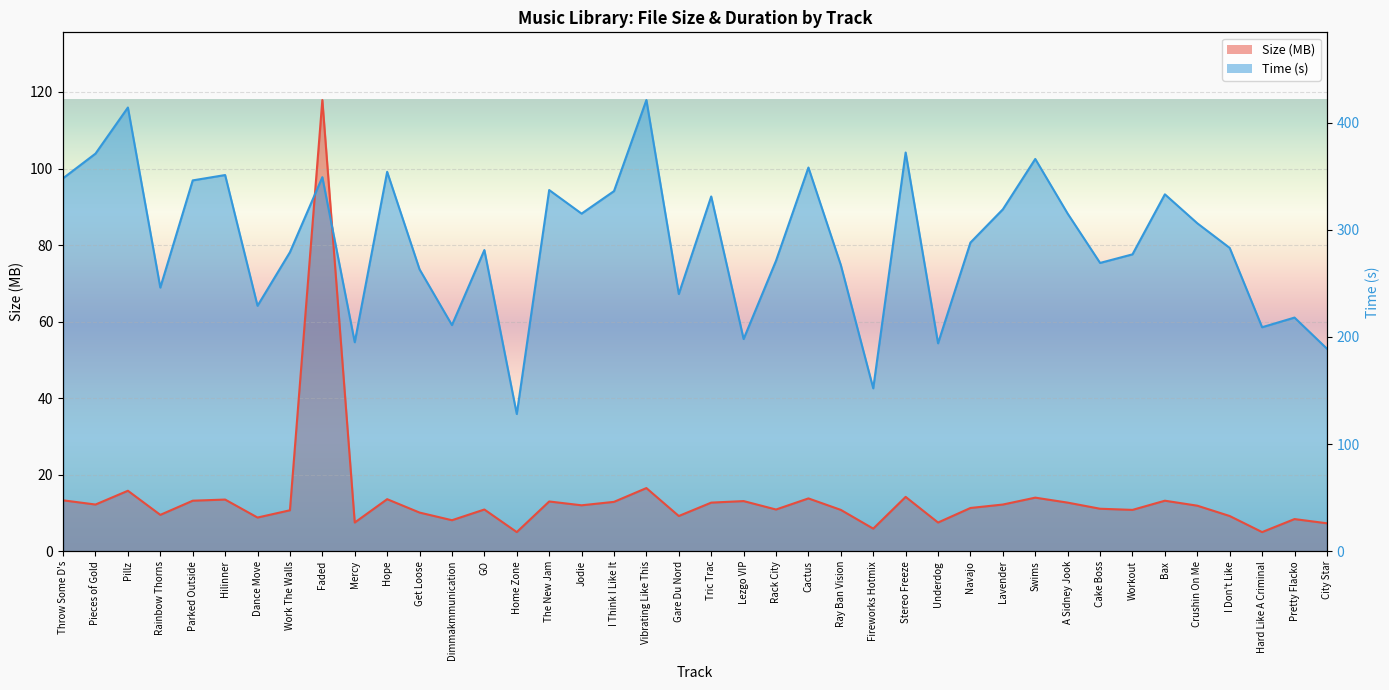

At how many categories does at least one series exceed 51?

38